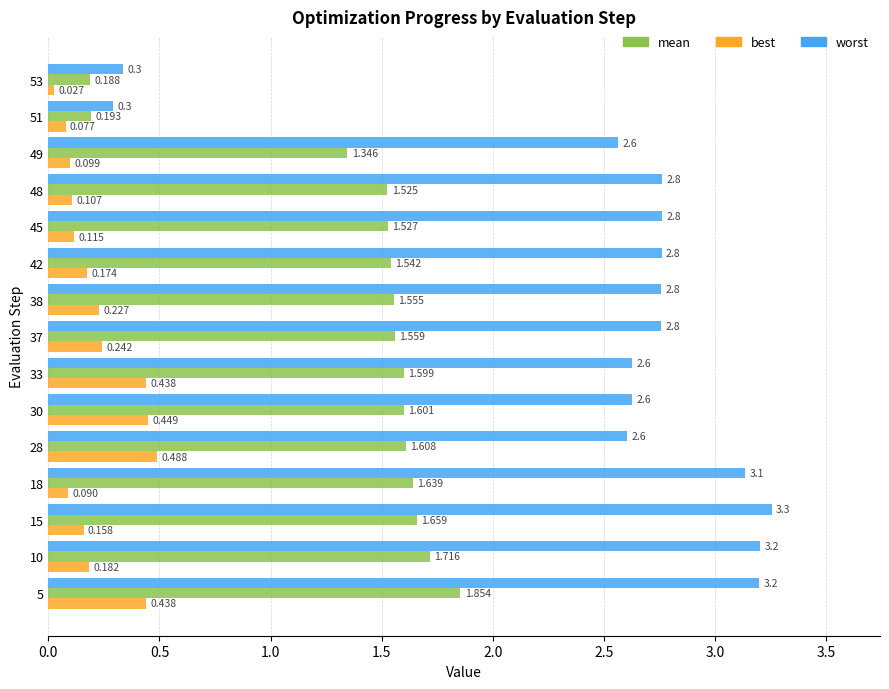

Is the value of best at 45 greater than the value of worst at 30?

No